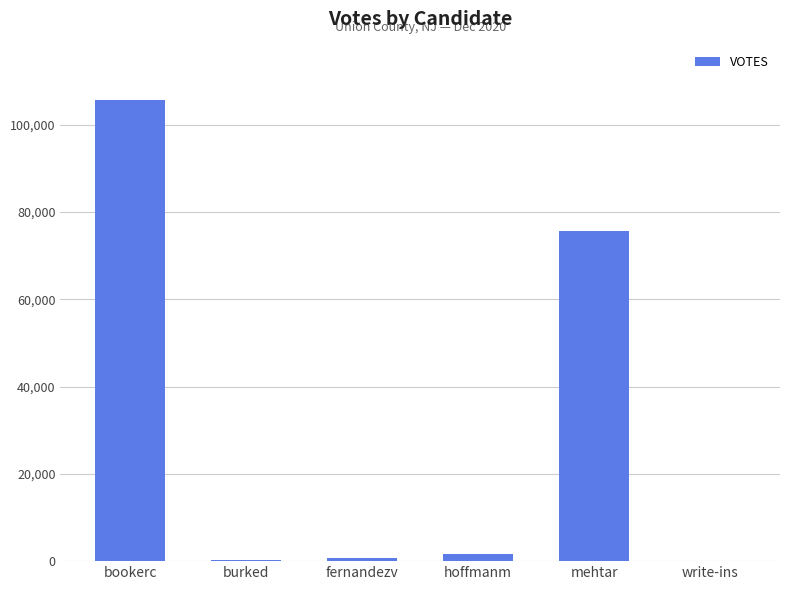

How many series are shown in this chart?

1